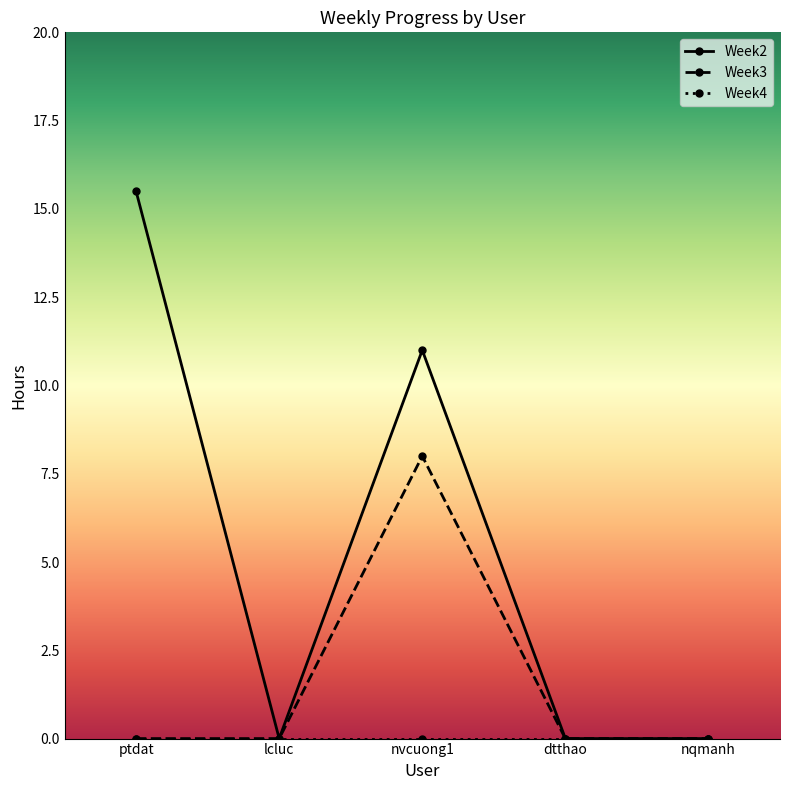

What is the difference between the highest and lowest values at ptdat?

15.5